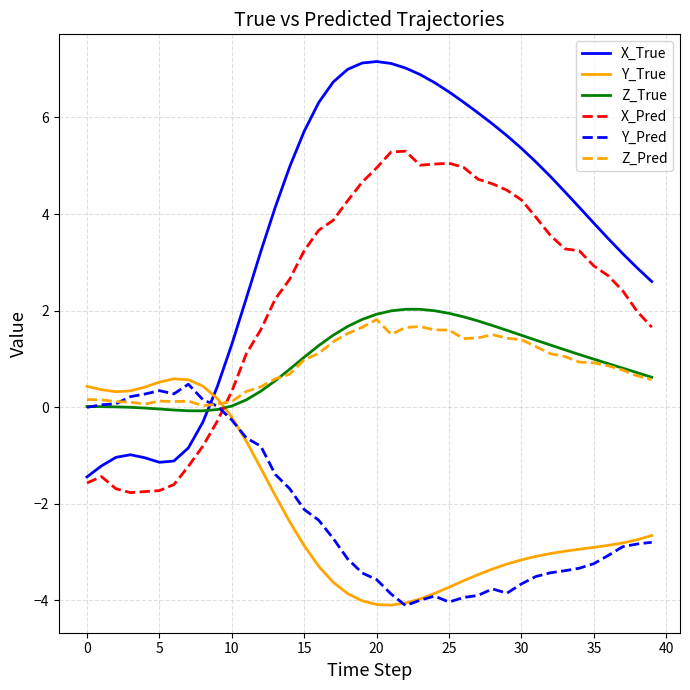

True or false: Y_True and Z_True intersect in this chart.

True